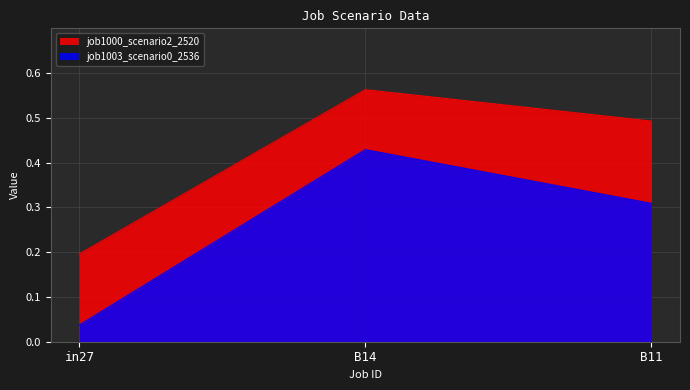

The value of job1003_scenario0_2536 at in27 is 0.1. True or false?

False